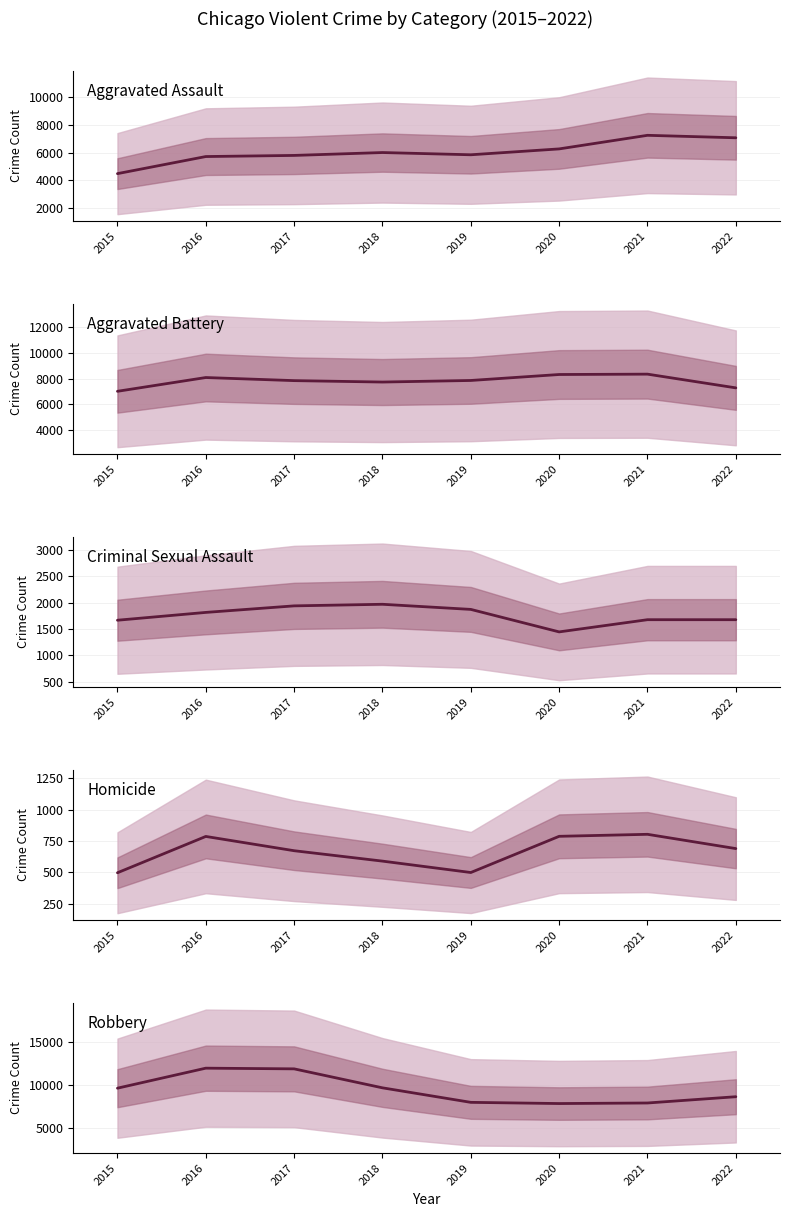

What is the smallest value displayed?

496